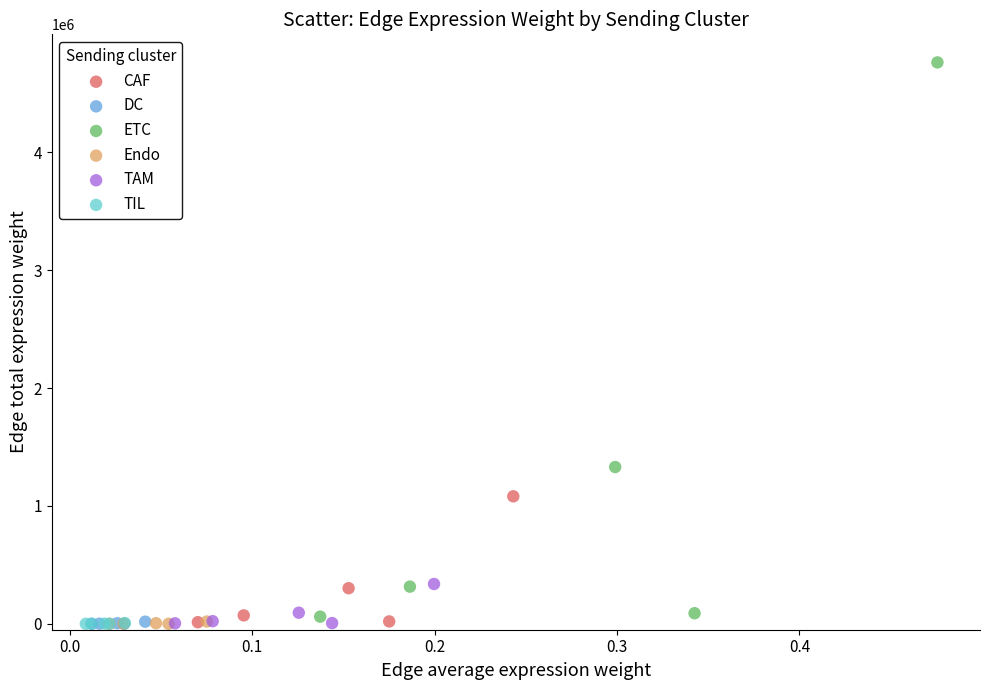

Which series has the largest Y range (max minus min)?

ETC